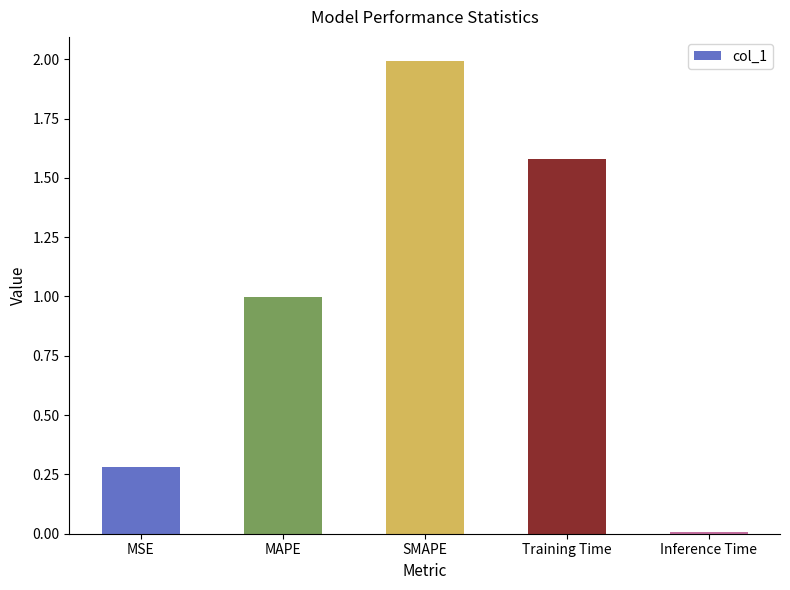

Does the chart contain stacked bars?

No